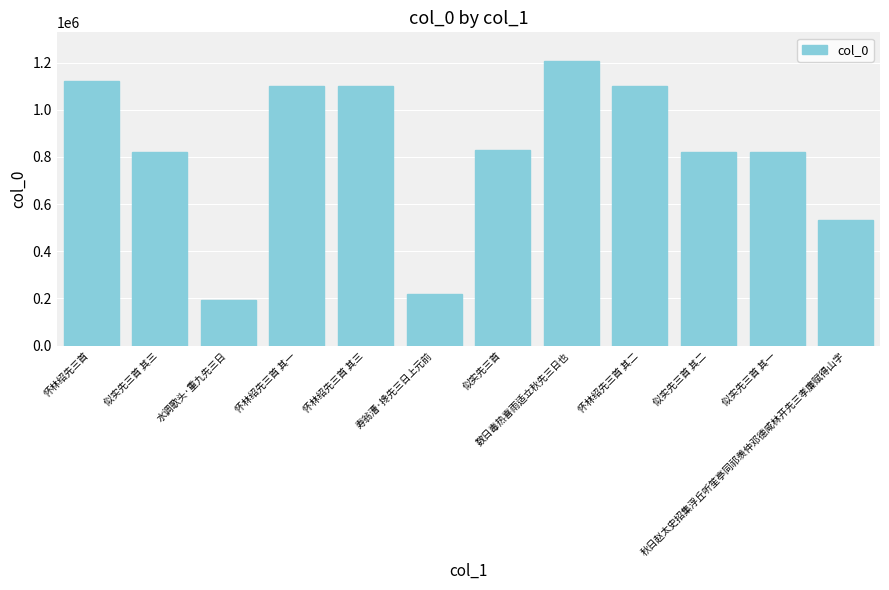

Which has a higher value, 秋日赵太史招集浮丘听笙亭同祁羡仲邓德咸林开先三孝廉赋得山字 or 怀林绍先三首 其二?

怀林绍先三首 其二